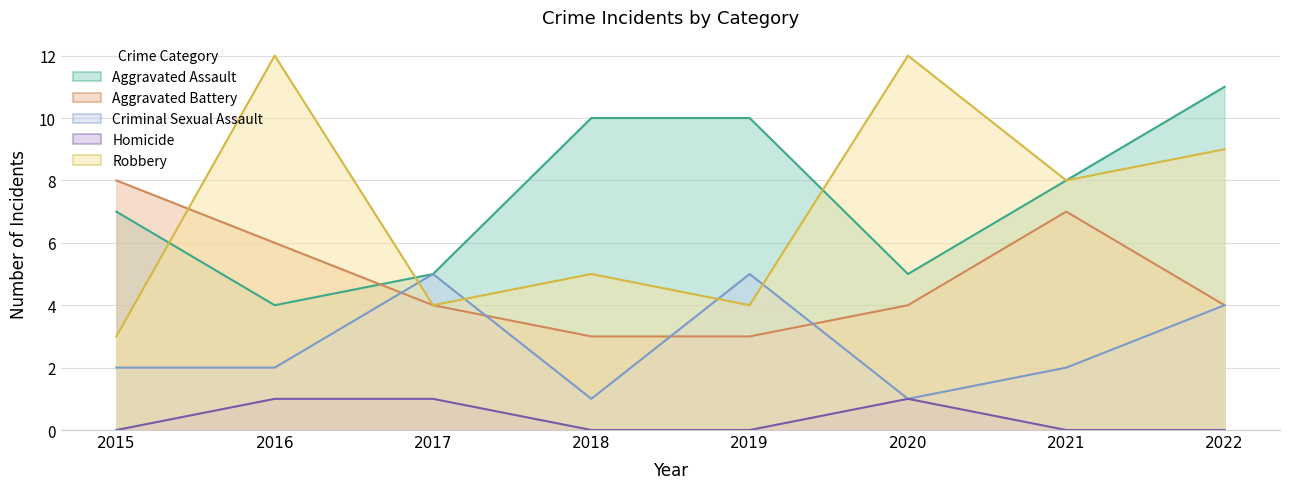

What value does the Aggravated Assault series have at 2015?

7